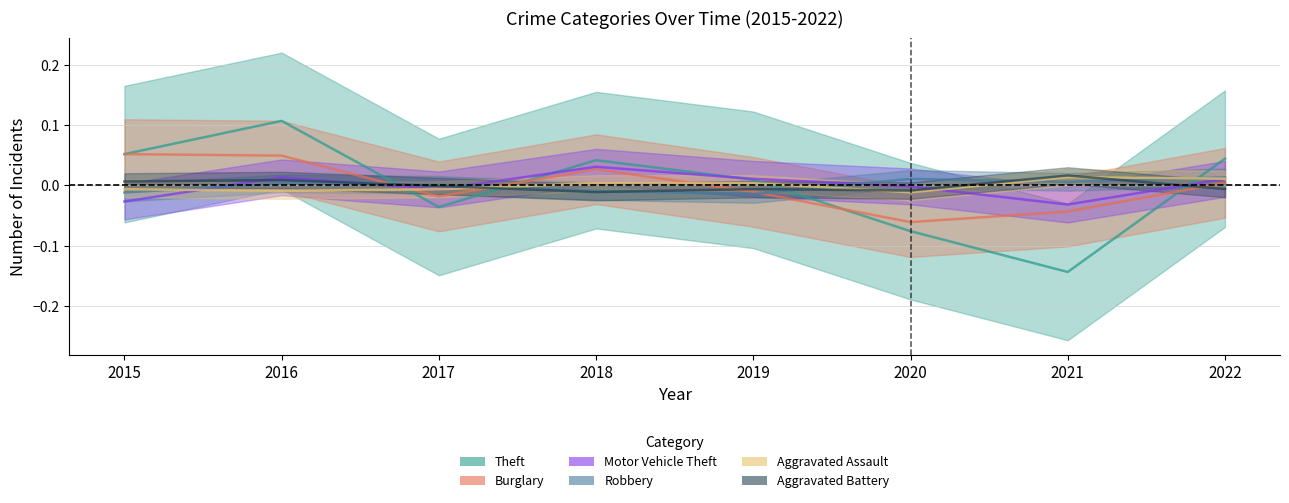

True or false: Aggravated Assault has more than 0 points higher than both neighbors.

True